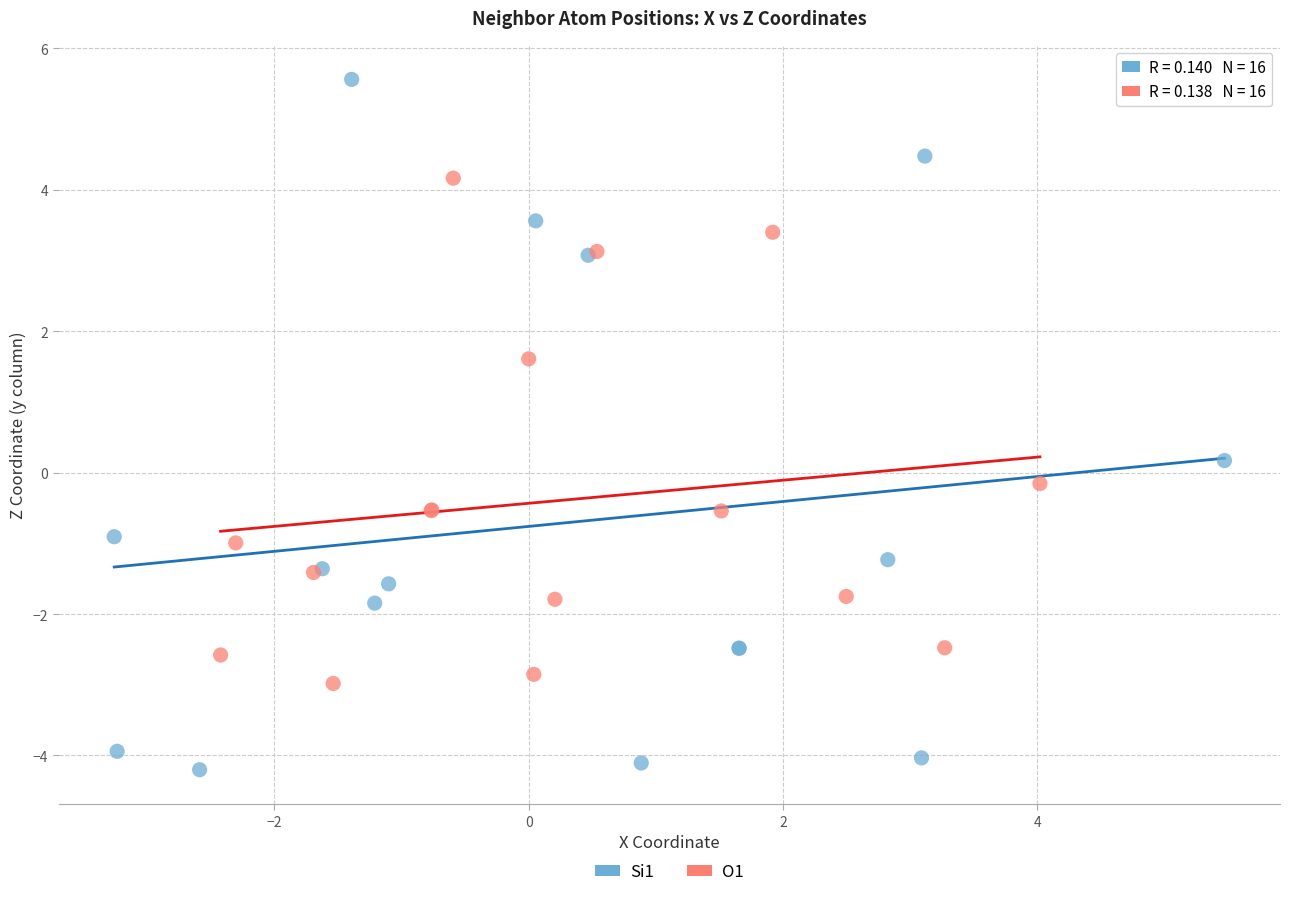

Which series has the largest Y range (max minus min)?

Si1